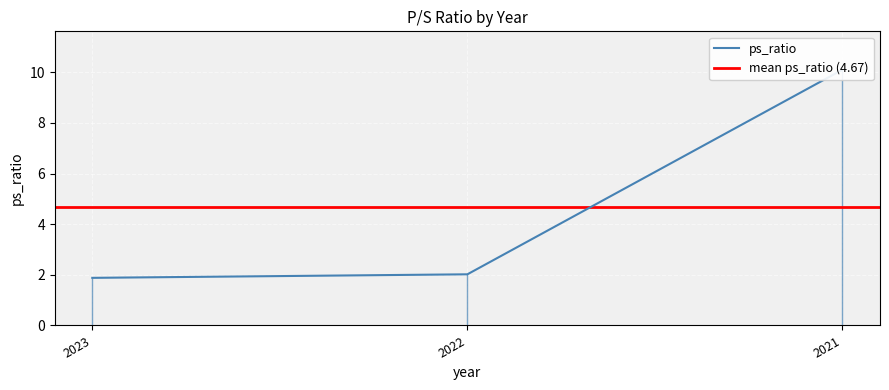

Rank the categories by value from highest to lowest.

2021, 2022, 2023